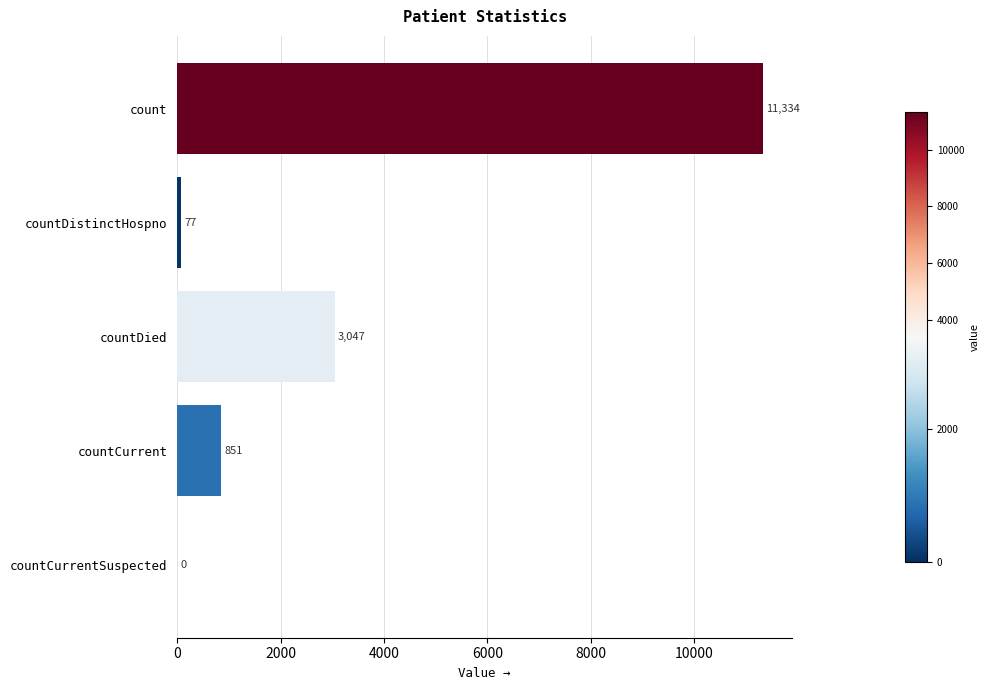

How many data points does each series have?

5